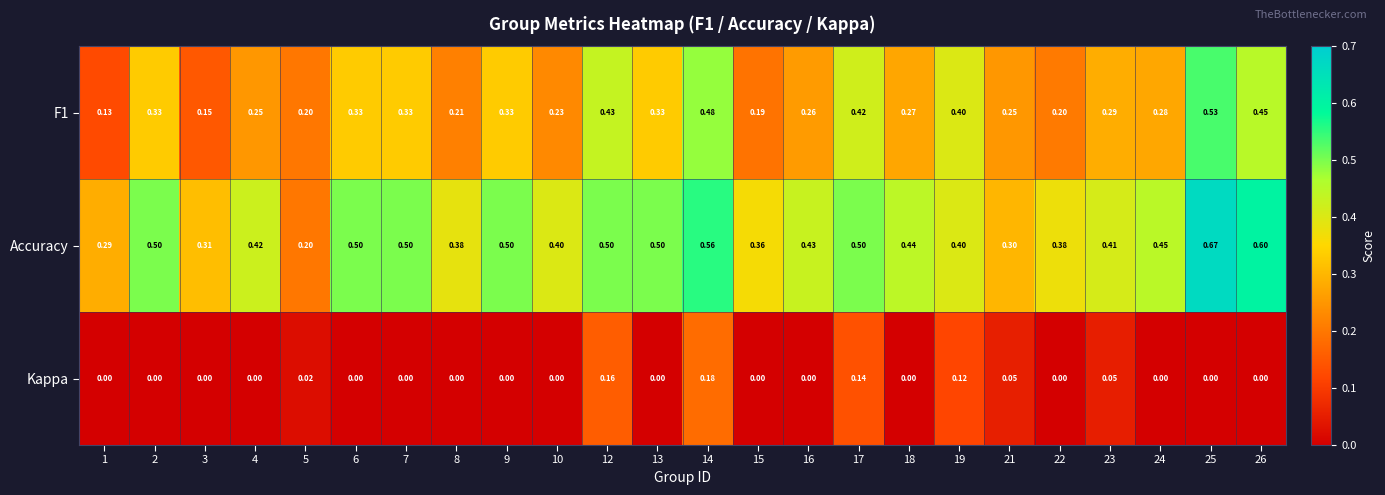

Which series has the largest total across all categories?

Accuracy